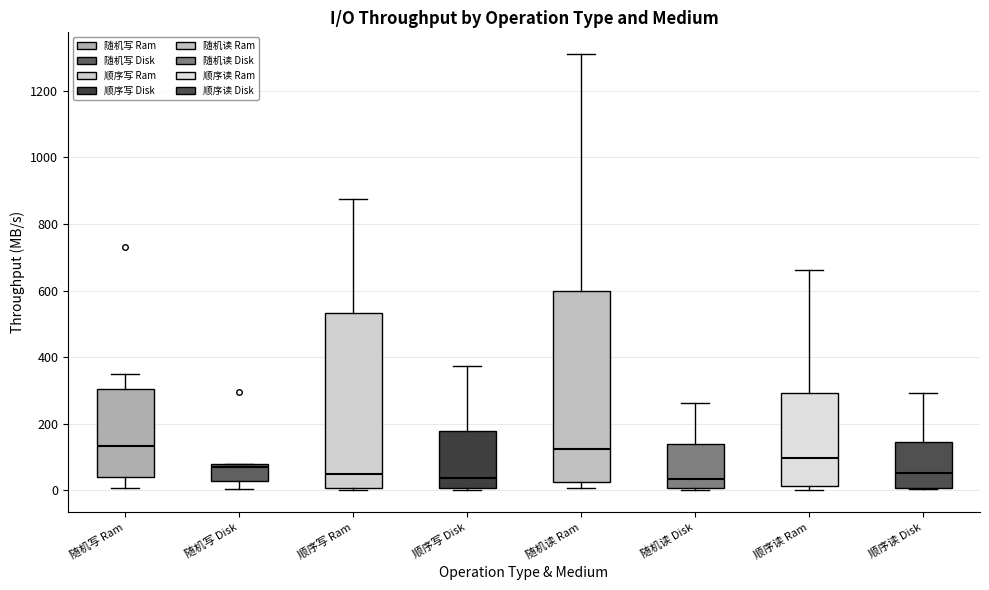

Reading left to right, read every box against the y-axis: the position of its median line, the range the box covers, and the ends of its whiskers. The values are not printed on the chart, so give them approximately, as read against the axis.

随机写 Ram: median 140, box 40 to 300, whiskers 0 to 340
随机写 Disk: median 60, box 20 to 80, whiskers 0 to 80
顺序写 Ram: median 40, box 0 to 540, whiskers 0 (just below the box's lower edge) to 880
顺序写 Disk: median 40, box 0 to 180, whiskers 0 (just below the box's lower edge) to 380
随机读 Ram: median 120, box 20 to 600, whiskers 0 to 1300
随机读 Disk: median 40, box 0 to 140, whiskers 0 (just below the box's lower edge) to 260
顺序读 Ram: median 100, box 20 to 300, whiskers 0 to 660
顺序读 Disk: median 60, box 0 to 140, whiskers 0 to 300